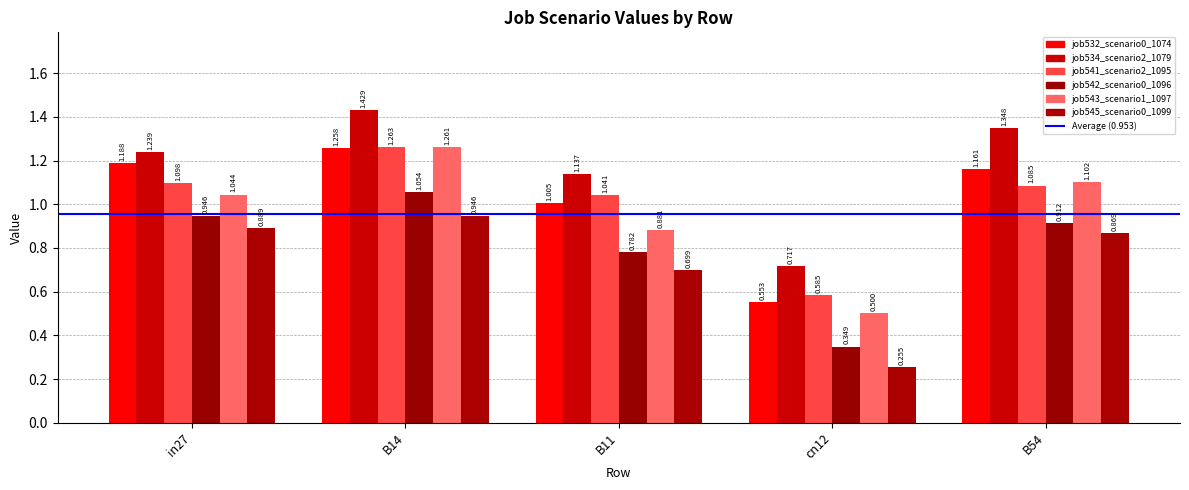

What is the total value across all series at B14?

7.2